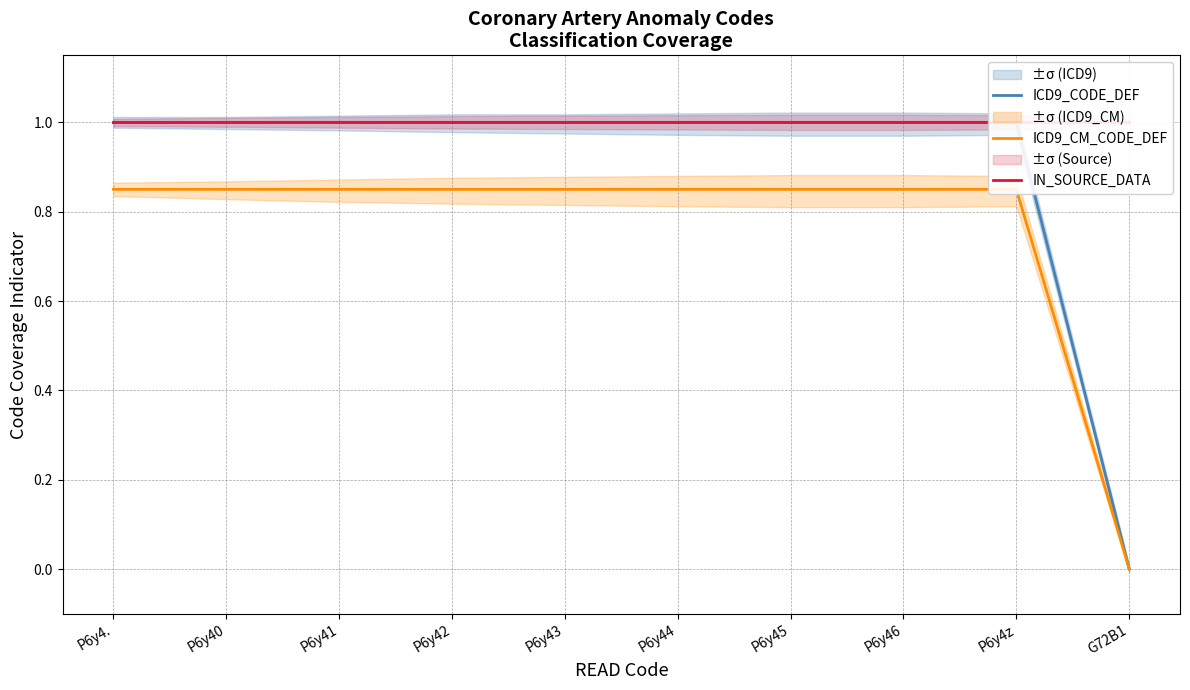

Reading left to right, what are all the values shown in this chart?

ICD9_CODE_DEF: P6y4.=1.0	P6y40=1.0	P6y41=1.0	P6y42=1.0	P6y43=1.0	P6y44=1.0	P6y45=1.0	P6y46=1.0	P6y4z=1.0	G72B1=0.0
ICD9_CM_CODE_DEF: P6y4.=0.8	P6y40=0.8	P6y41=0.8	P6y42=0.8	P6y43=0.8	P6y44=0.8	P6y45=0.8	P6y46=0.8	P6y4z=0.8	G72B1=0.0
IN_SOURCE_DATA: P6y4.=1.0	P6y40=1.0	P6y41=1.0	P6y42=1.0	P6y43=1.0	P6y44=1.0	P6y45=1.0	P6y46=1.0	P6y4z=1.0	G72B1=1.0